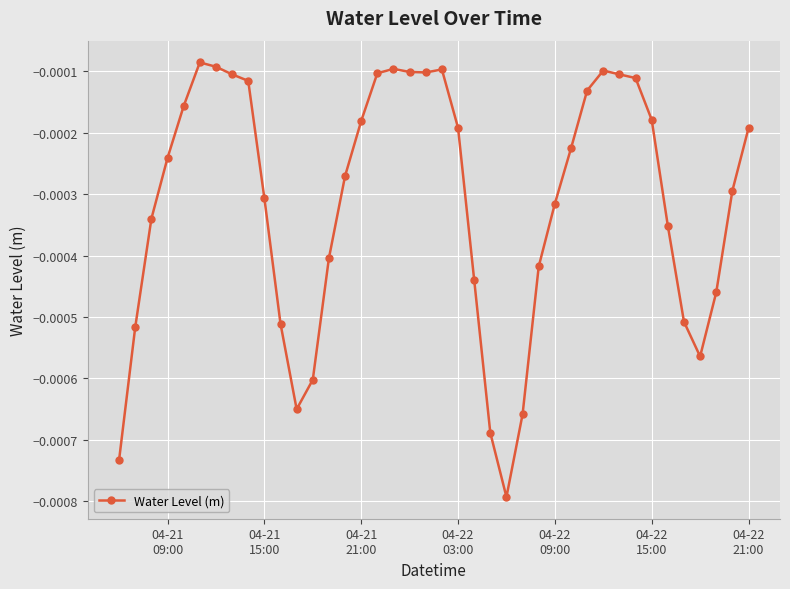

Does the chart display data point markers on the line(s)?

Yes